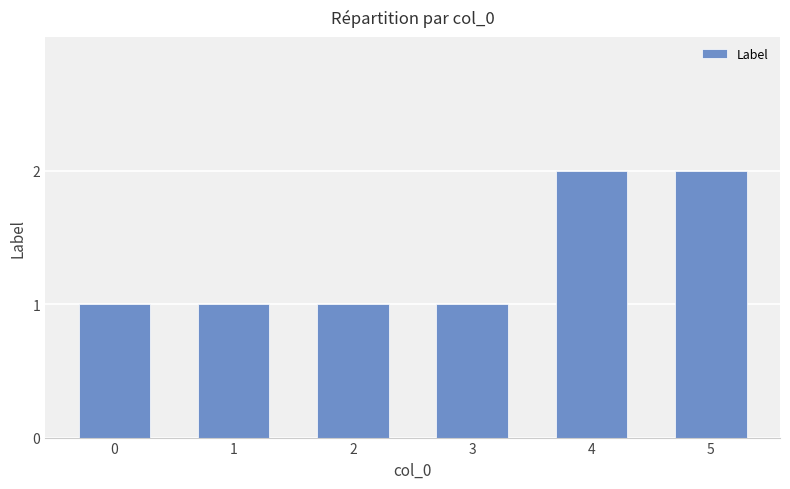

Which has a higher value, 0 or 5?

5